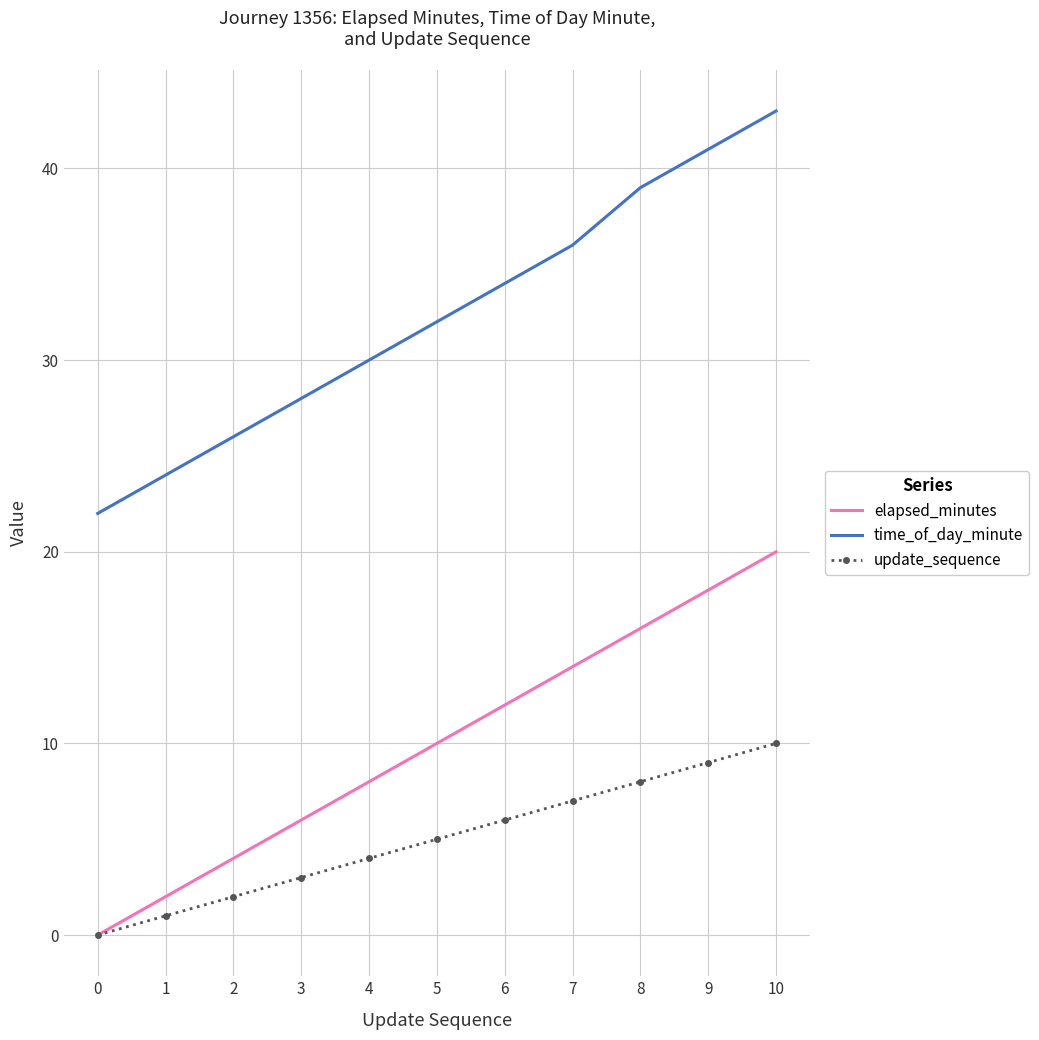

What is the difference between the highest and lowest values at 6?

28